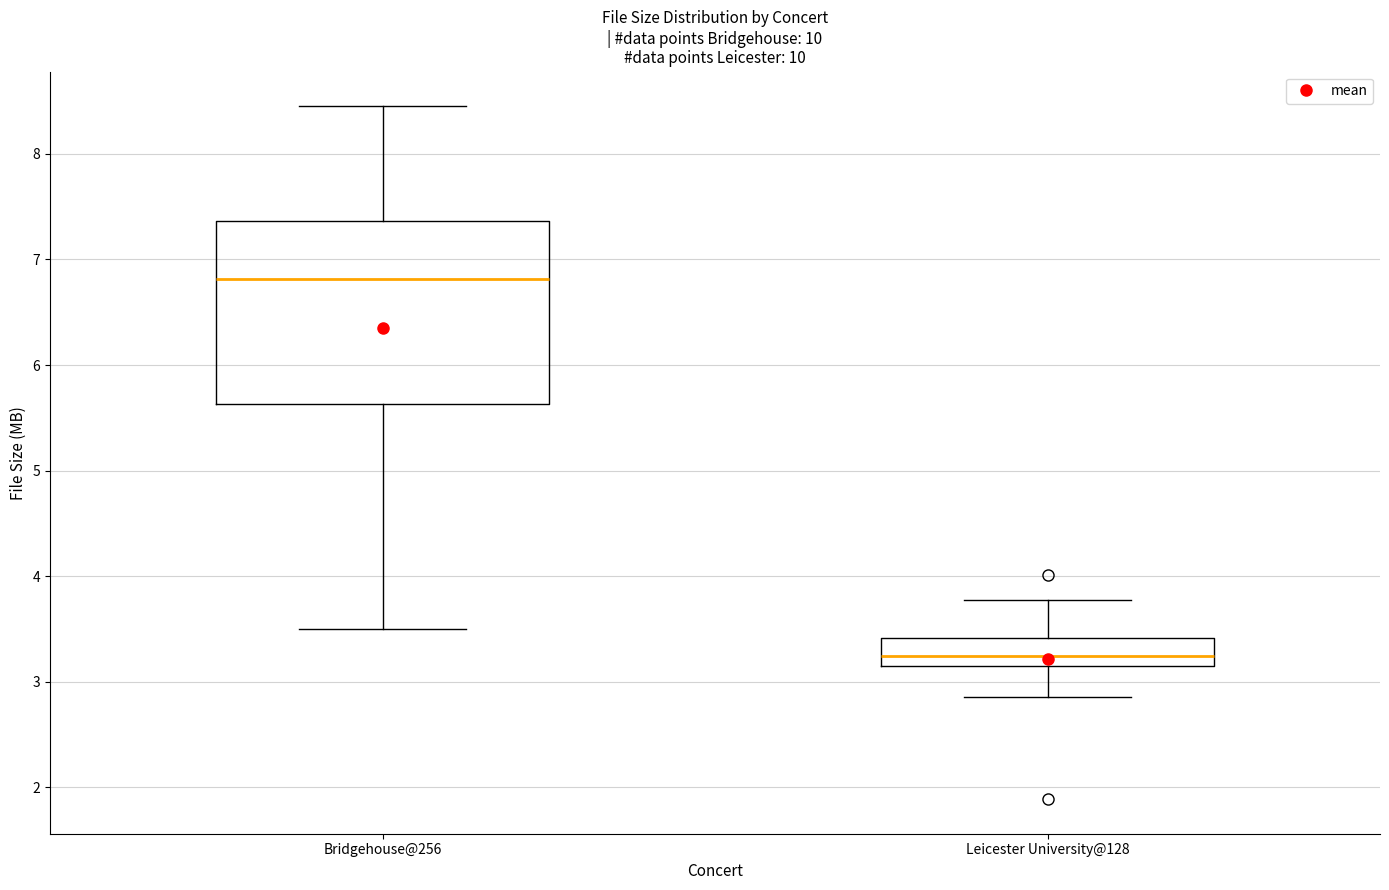

Reading left to right, read every box against the y-axis: the position of its median line, the range the box covers, and the ends of its whiskers. The values are not printed on the chart, so give them approximately, as read against the axis.

Bridgehouse@256: median 6.8, box 5.6 to 7.4, whiskers 3.5 to 8.5
Leicester University@128: median 3.2 (inside the box), box 3.2 to 3.4, whiskers 2.9 to 3.8